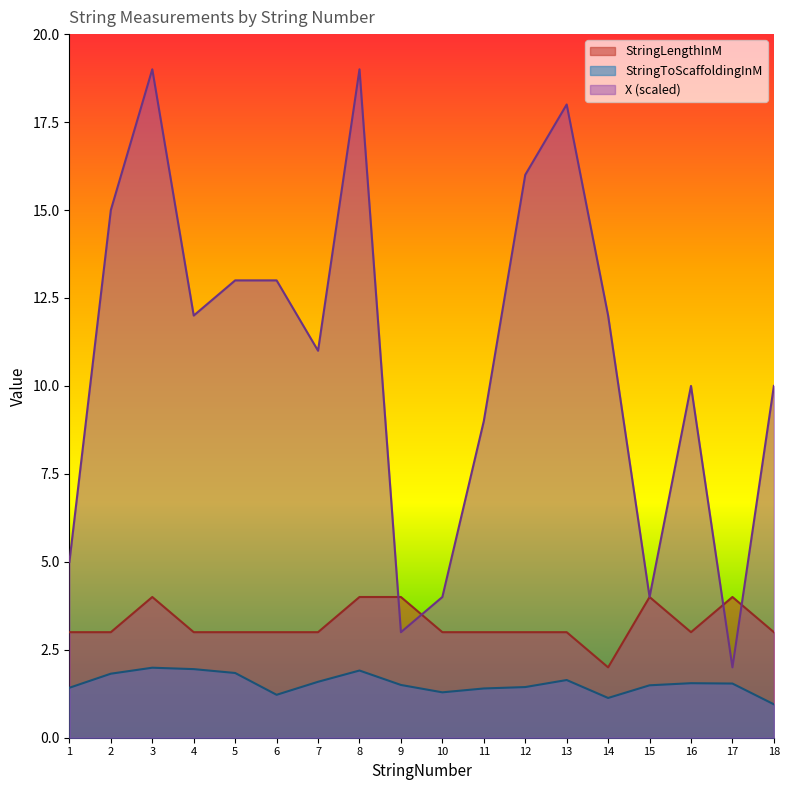

At which category does X reach its first local valley?

4